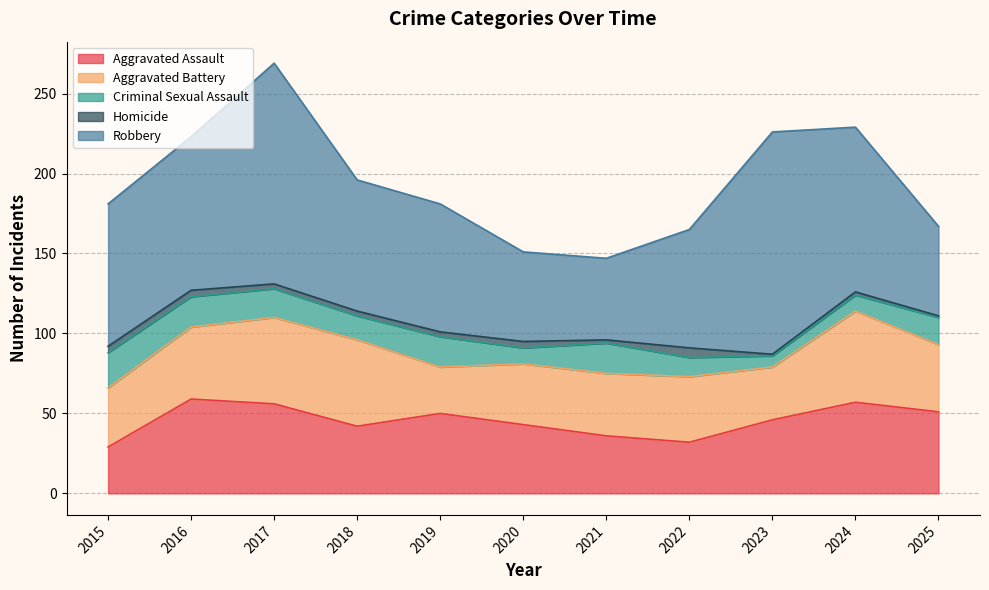

At which category is the sum across all series the highest?

2017